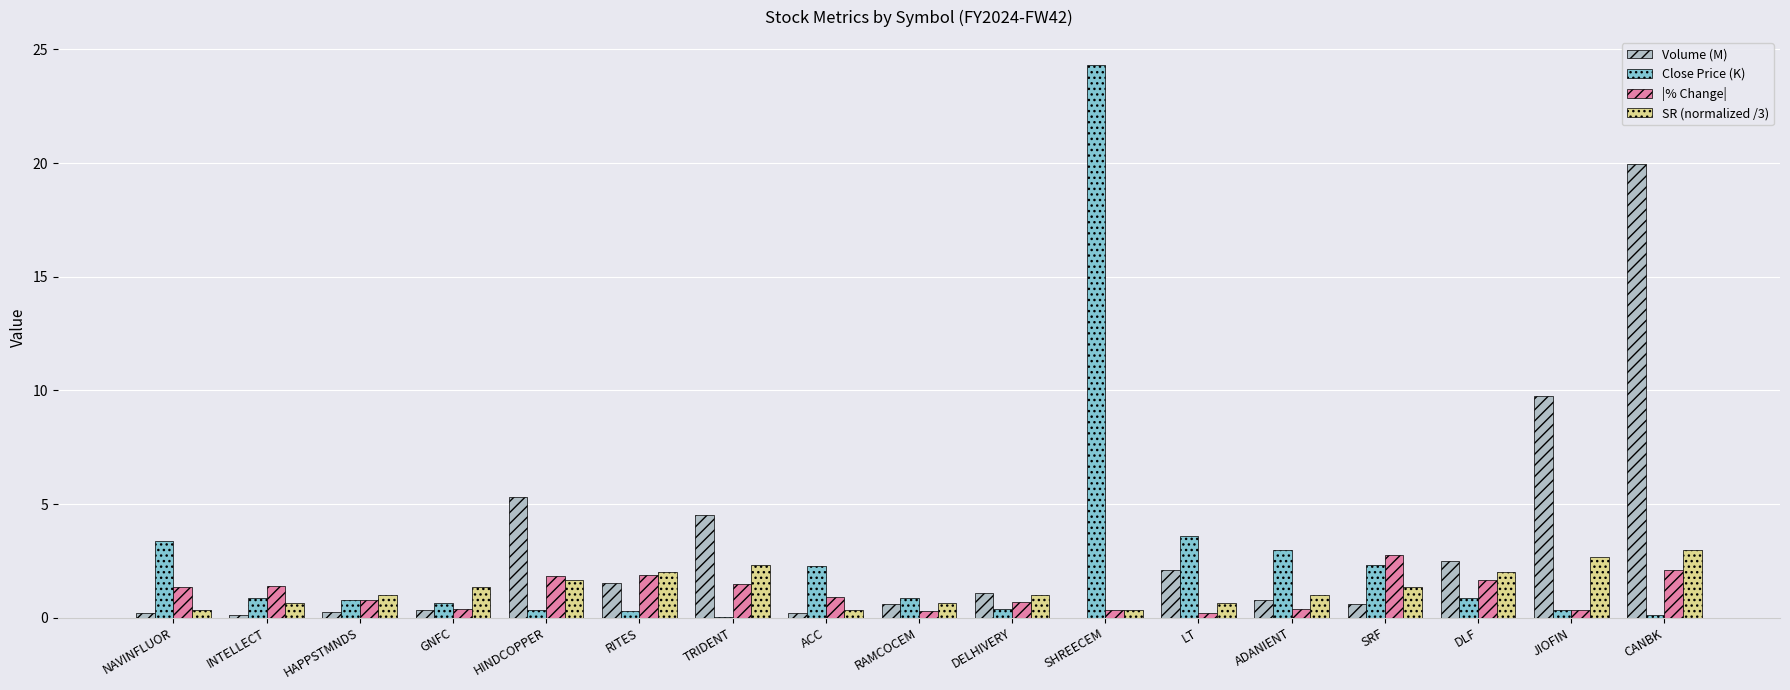

What is the total value across all series at DLF?

7.0